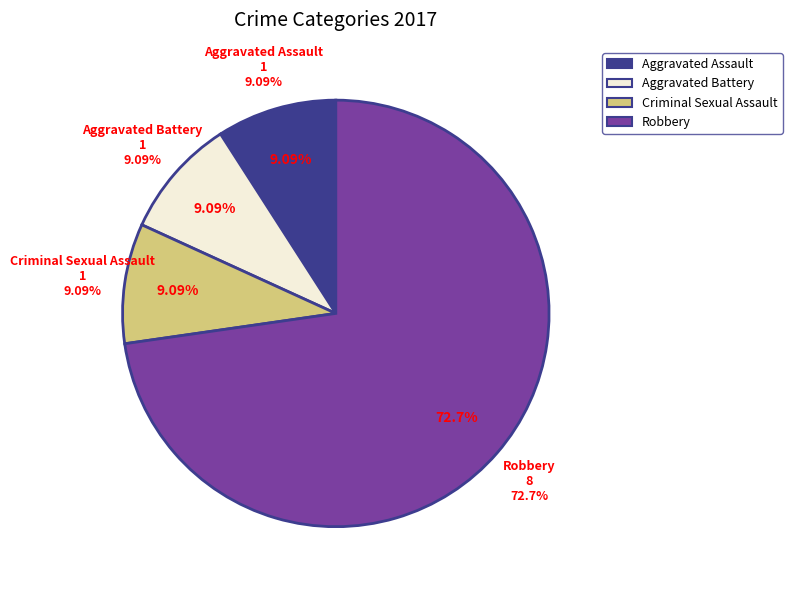

To the nearest percent, what percentage of the pie is Aggravated Assault?

9%